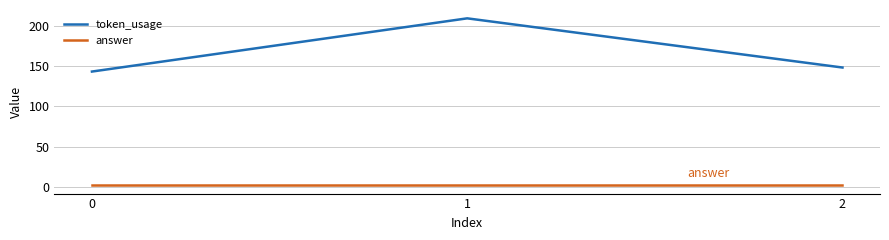

What is the difference between the maximum and minimum values in the token_usage series?

66